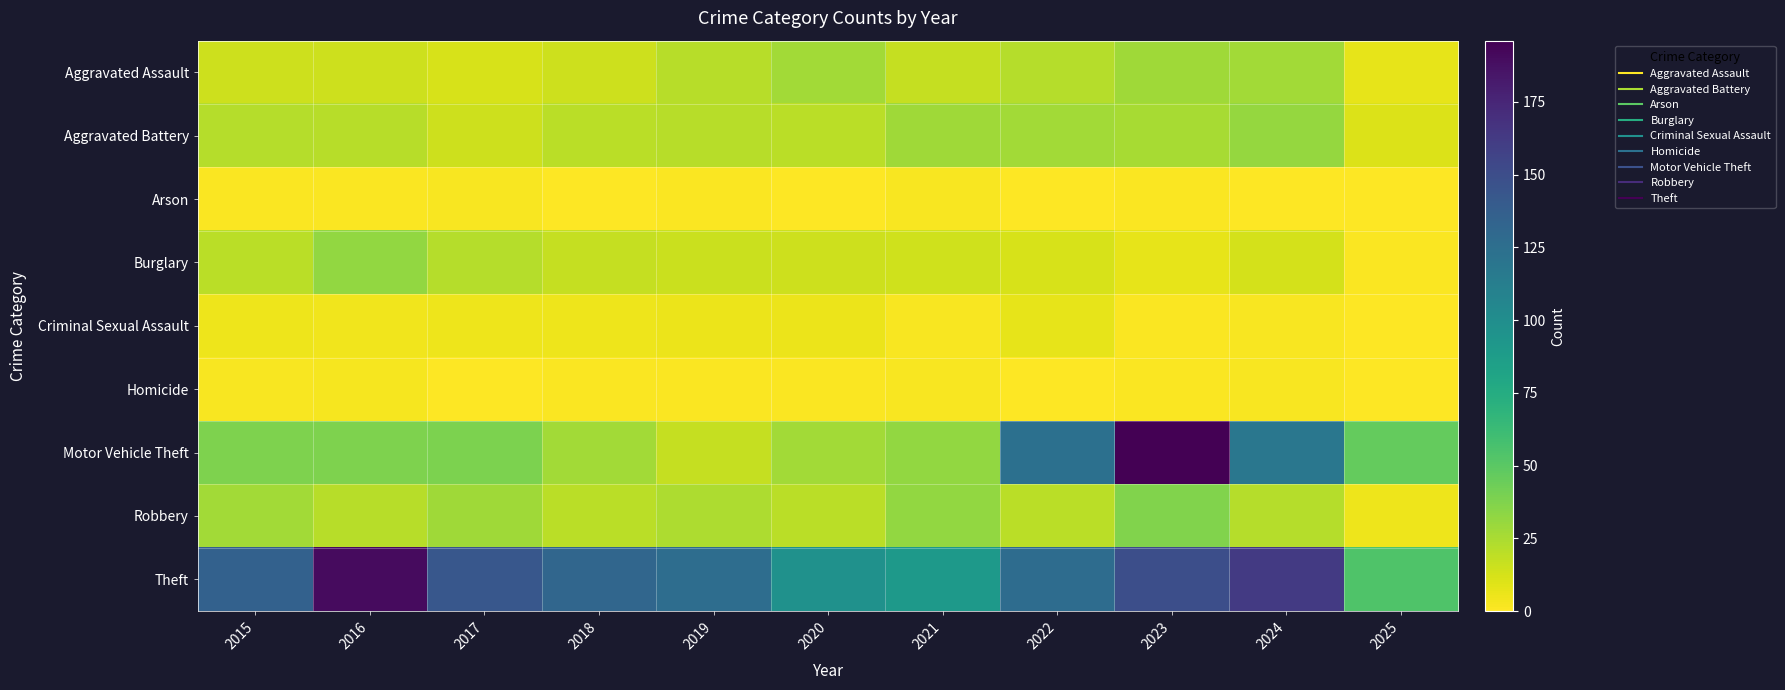

Which series has the widest spread of values?

Motor Vehicle Theft